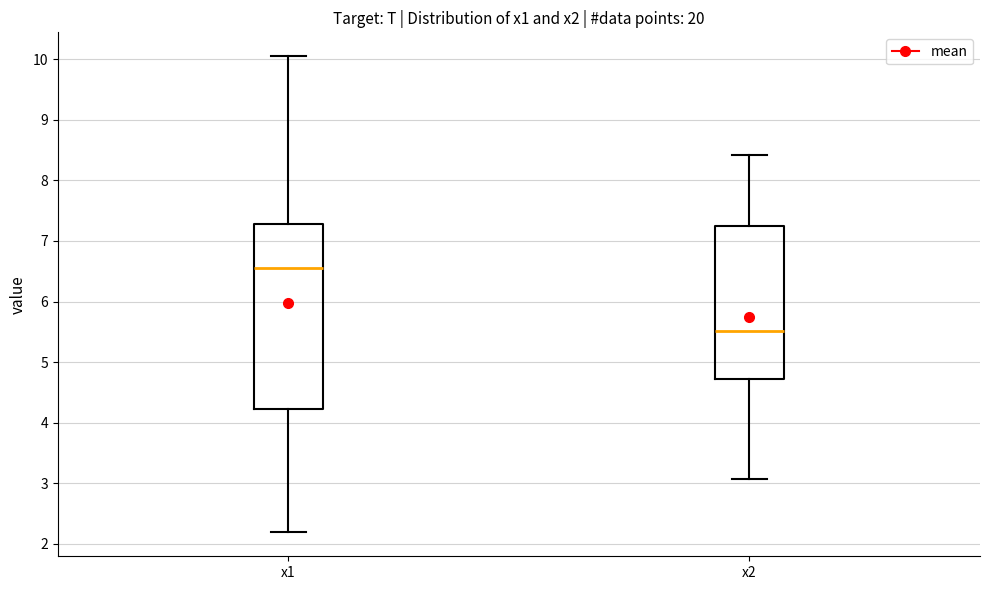

Which box's median line is the lowest?

x2